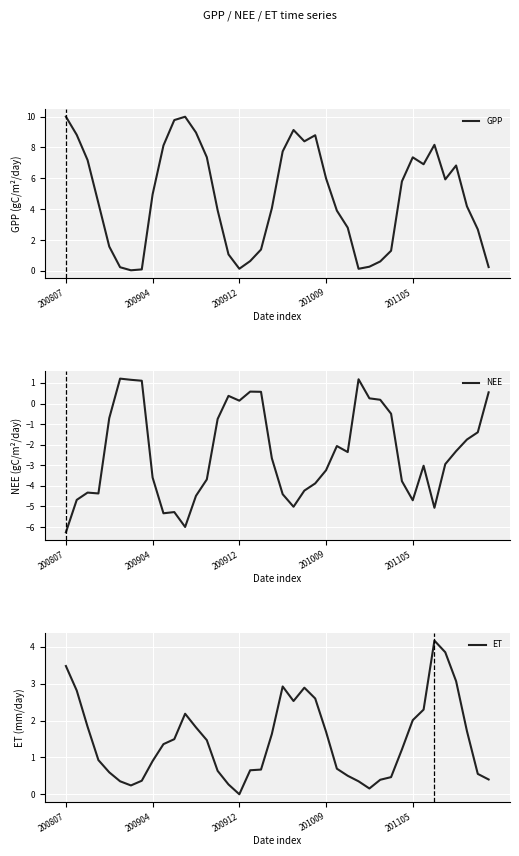

The value of NEE at 5 is 1.2. True or false?

True